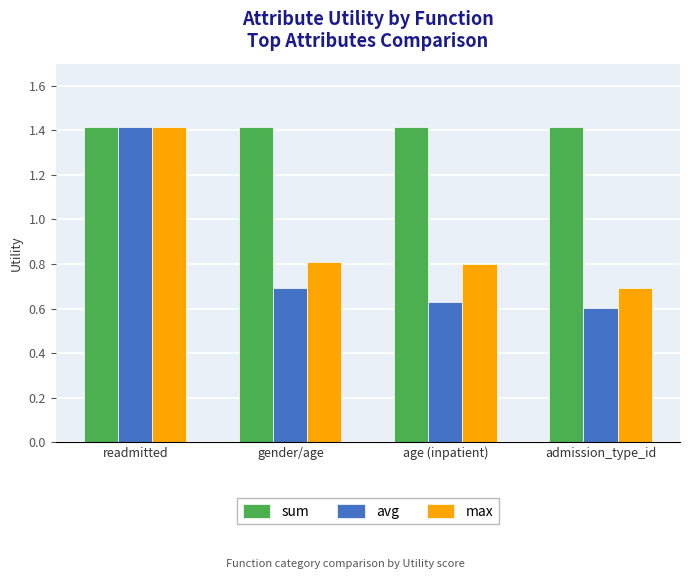

What is the difference between the max values at admission_type_id and readmitted?

0.7